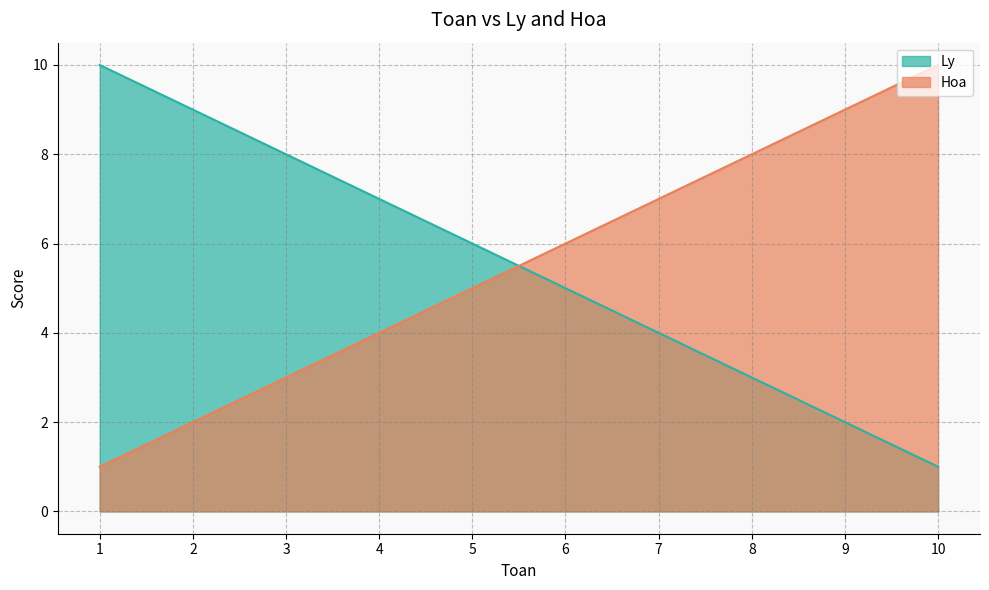

Reading right to left, transcribe all the data shown in this chart.

Ly: 1	2	3	4	5	6	7	8	9	10
Hoa: 10	9	8	7	6	5	4	3	2	1